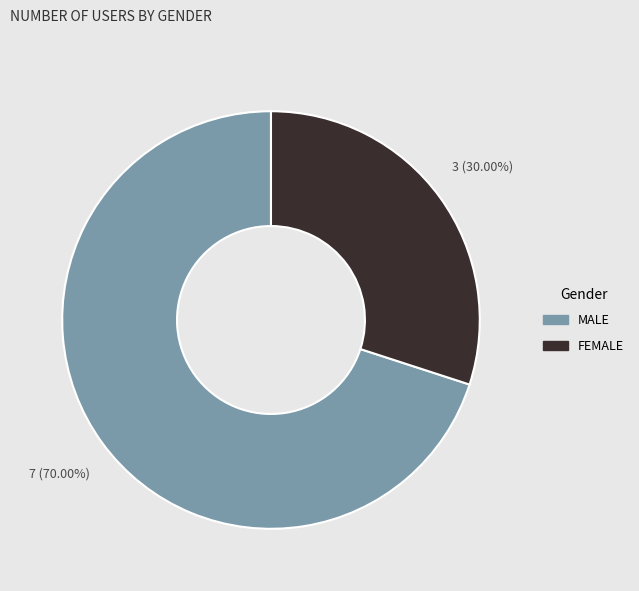

Combined, what portion of the pie is FEMALE and MALE?

100.0%